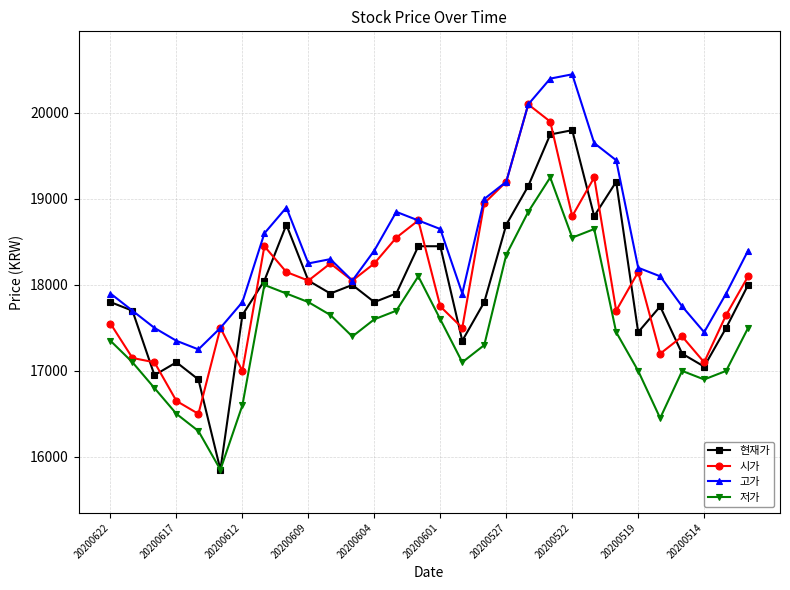

What are all the series names shown in the legend?

현재가, 시가, 고가, 저가